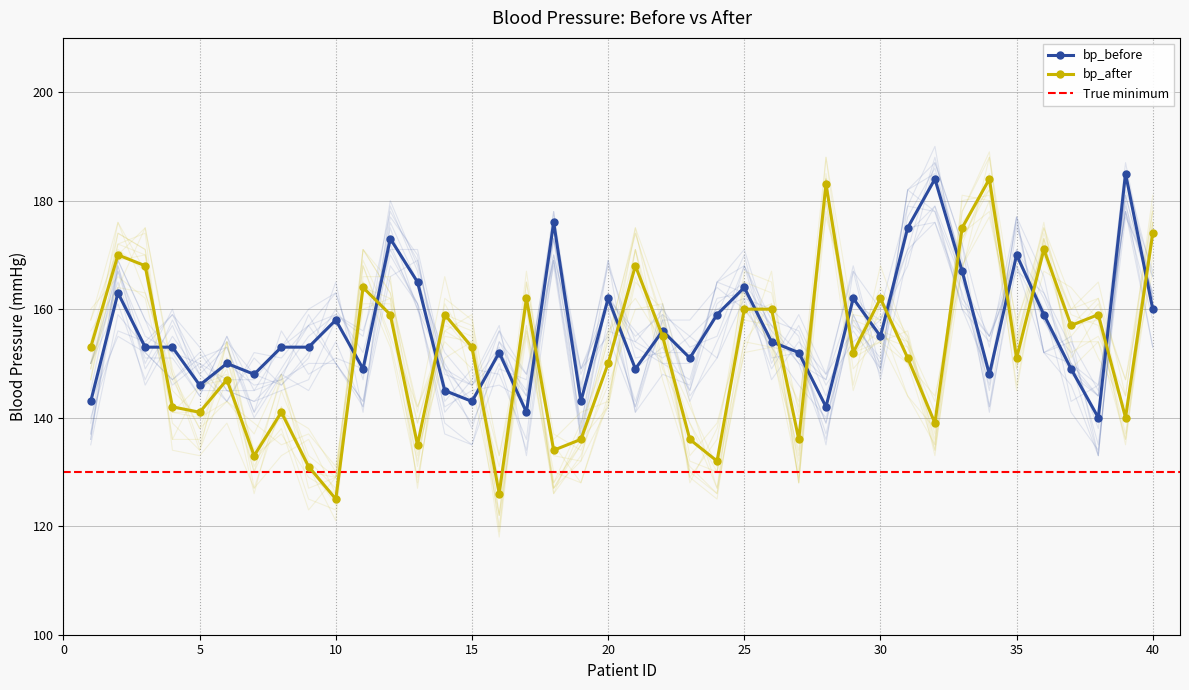

At which category does bp_after reach its first local peak?

2